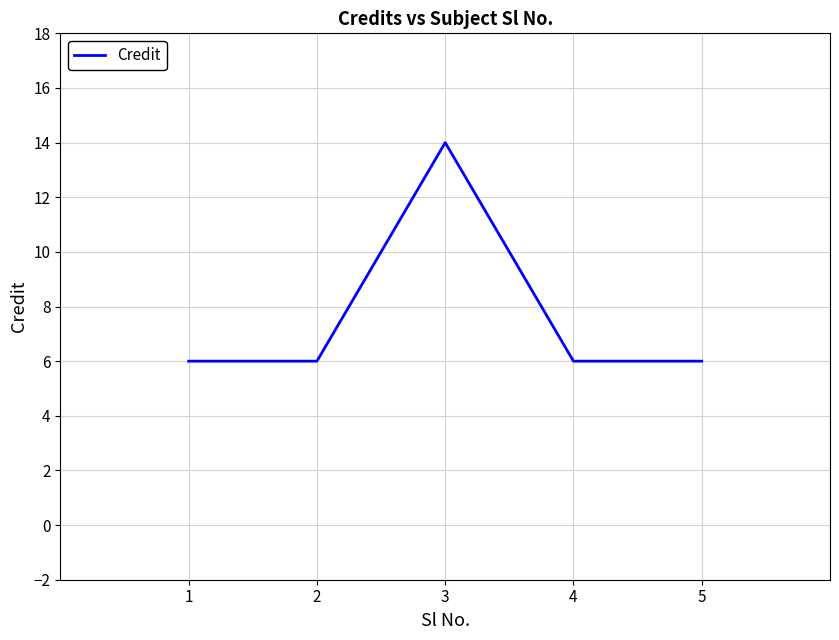

The chart shows a value of 2 at 2. True or false?

False